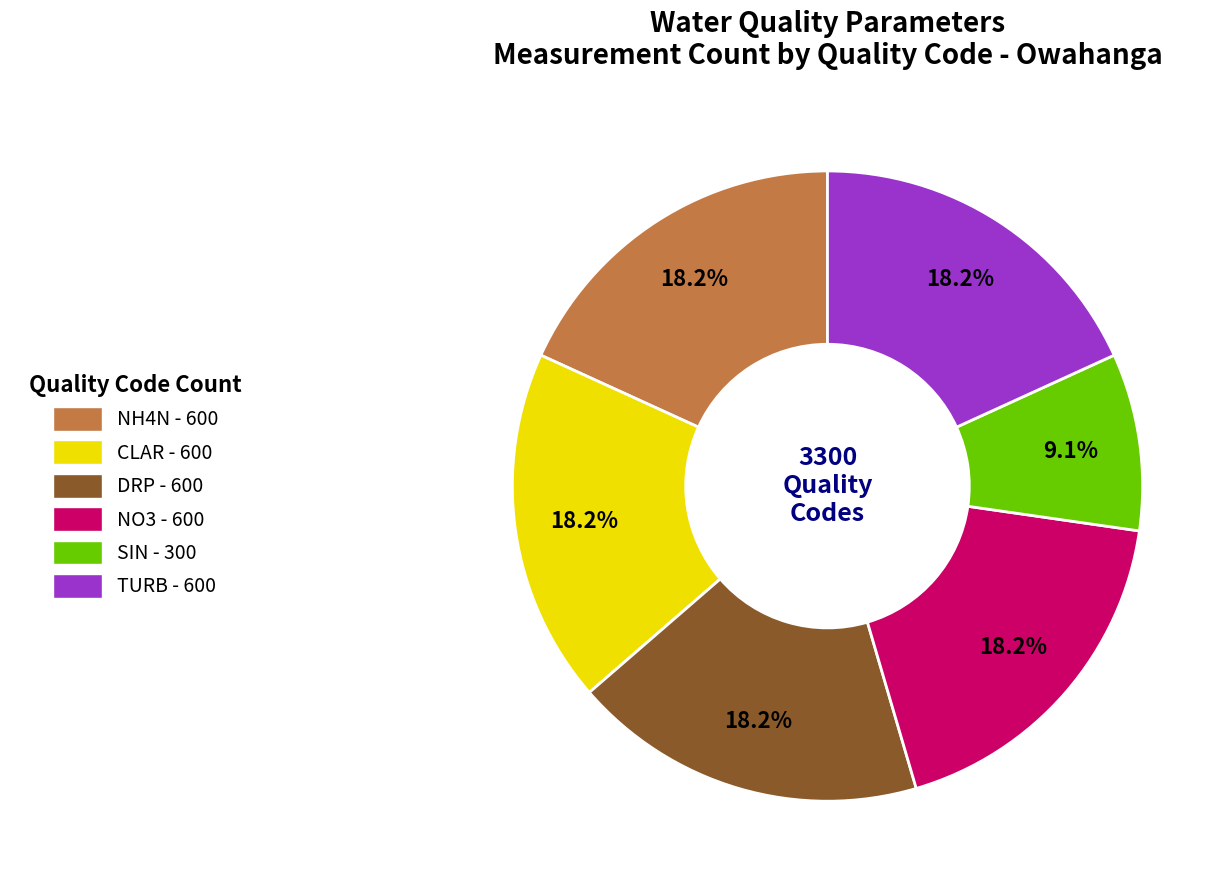

Approximately how many times larger is the value at DRP - 600 compared to CLAR - 600?

1.0